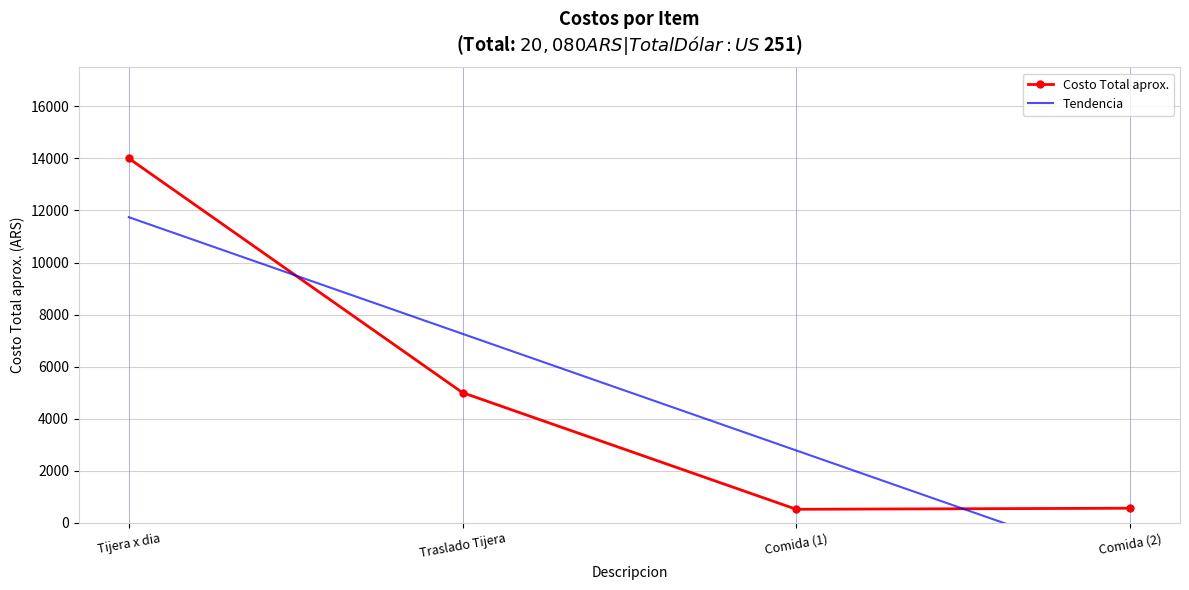

Reading left to right, extract all data points from this chart.

Tijera x dia=14000	Traslado Tijera=5000	Comida (1)=520	Comida (2)=560